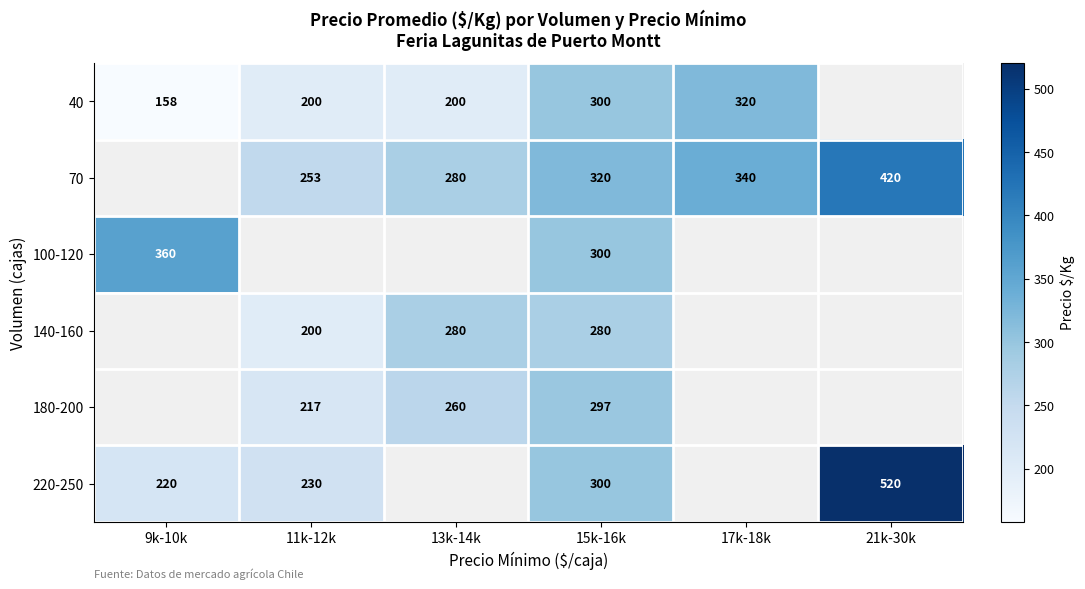

Is it true that 180-200 equals 103 at 11k-12k?

False